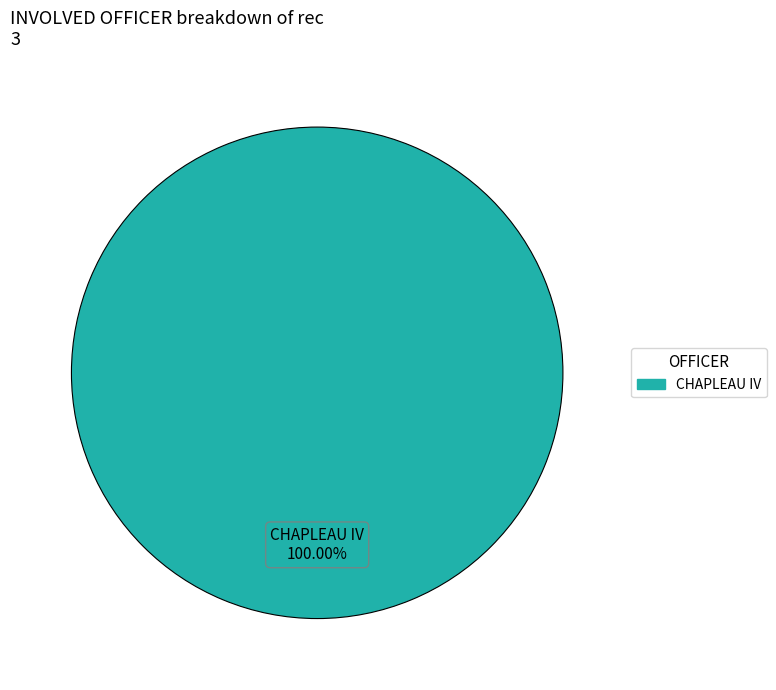

Rank the categories by value from highest to lowest.

CHAPLEAU IV